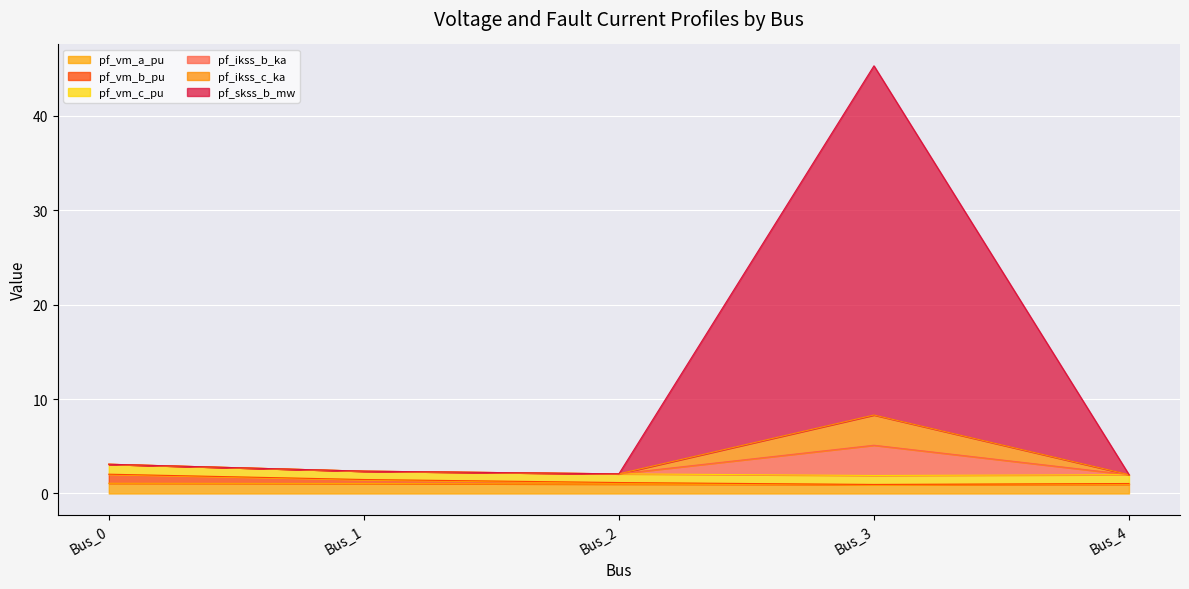

How many lines are shown in the chart?

6